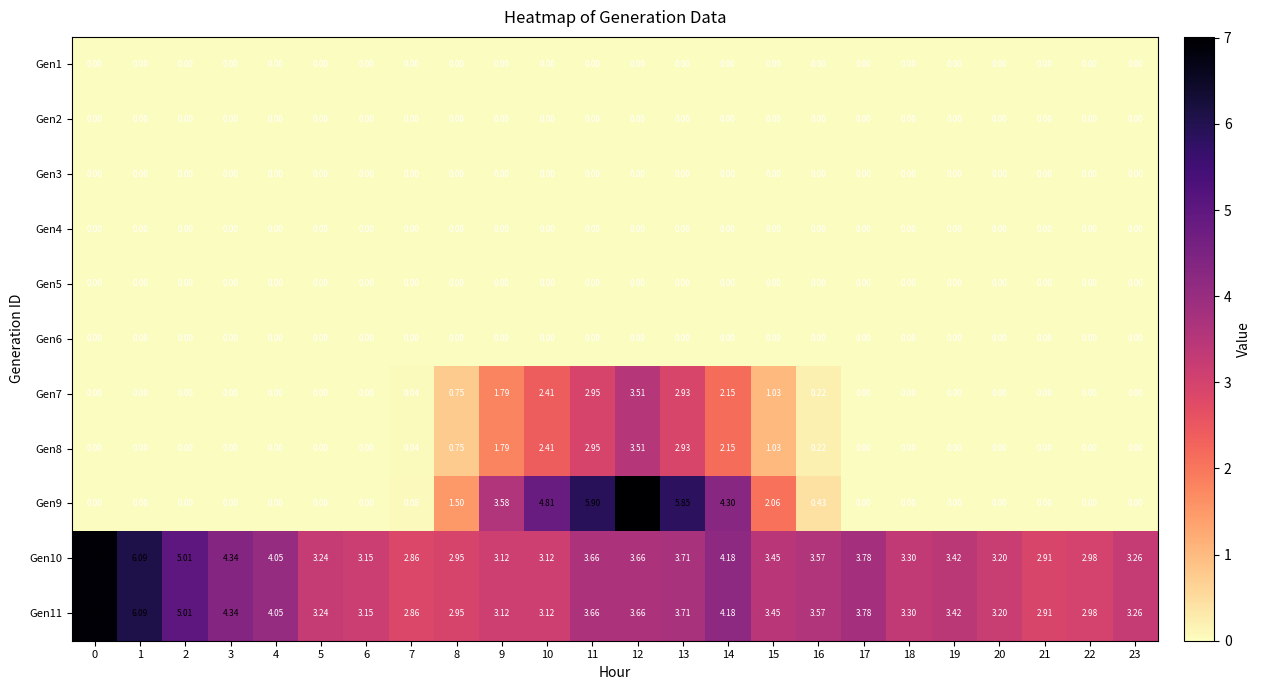

Is the value of Gen9 at 2 greater than the value of Gen11 at 17?

No